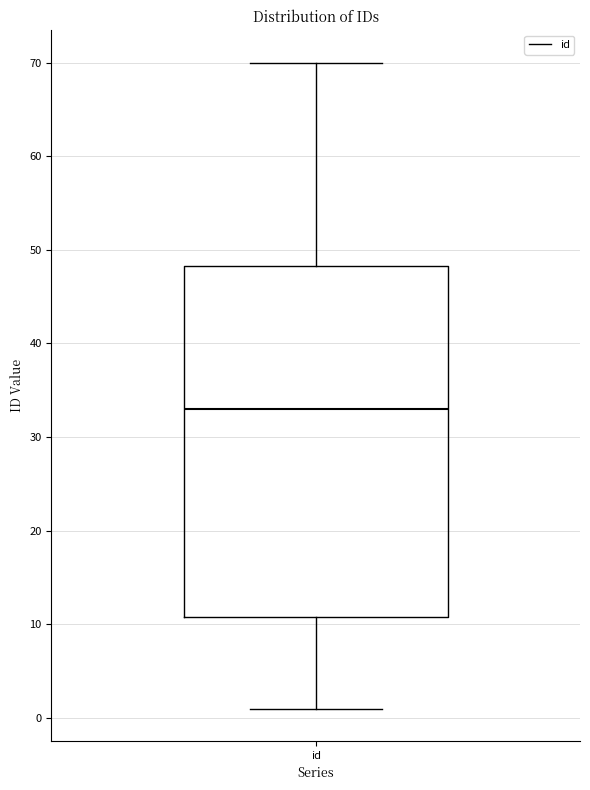

Read this box plot against the y-axis: the position of the median line, the range covered by the box, and the ends of both whiskers. The values are not printed on the chart, so give them approximately, as read against the axis.

median 33, box 11 to 48, whiskers 1 to 70